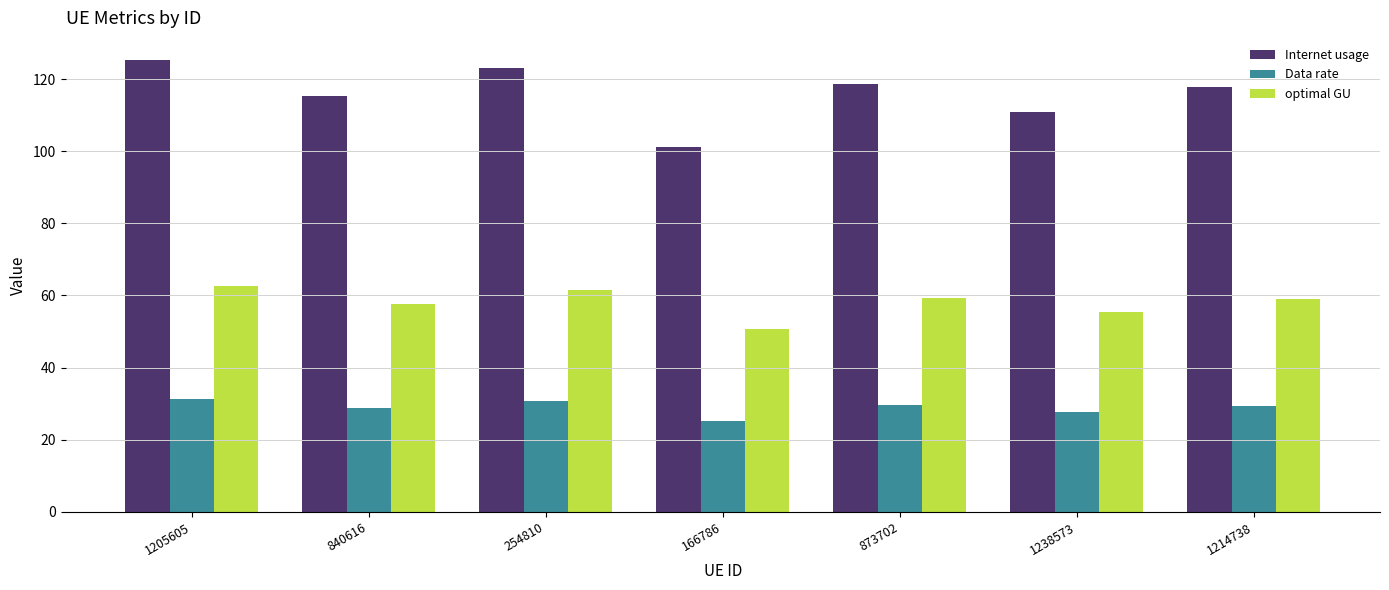

Between 840616 and 1214738, which series saw the biggest shift?

Internet usage